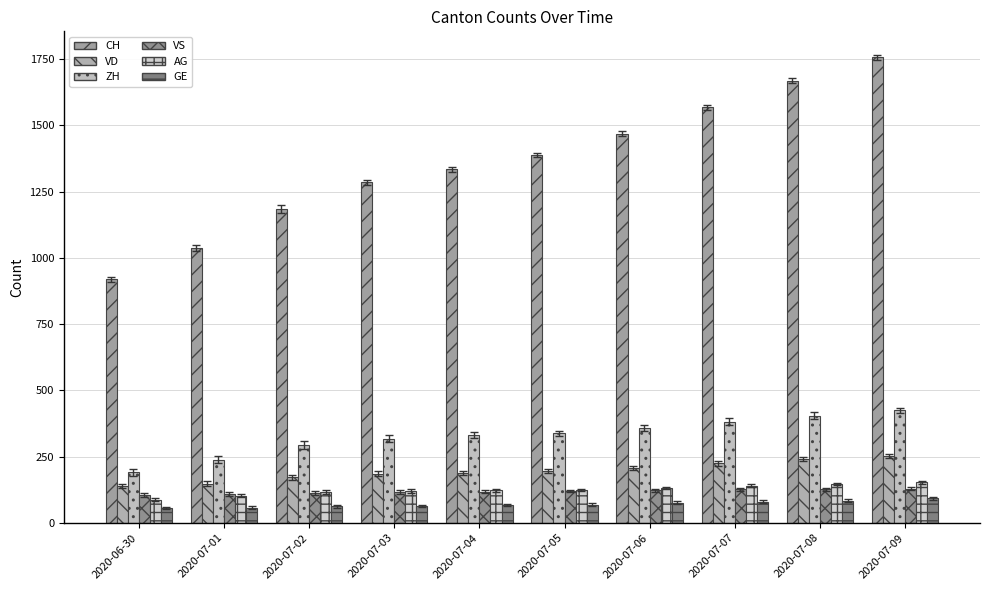

Which series changed the most between 2020-07-01 and 2020-07-05?

CH